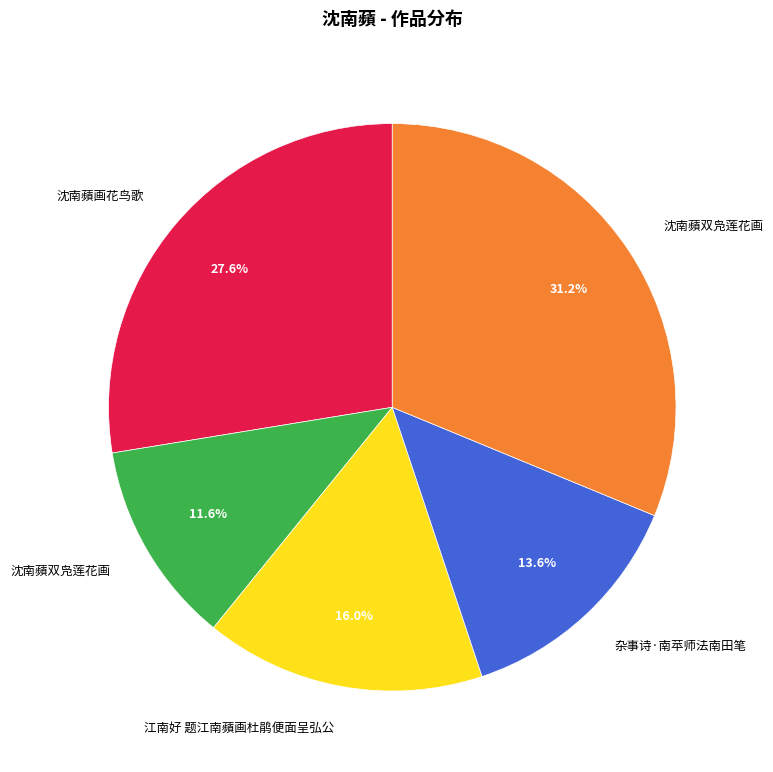

Is there any slice that represents more than half of the pie?

No